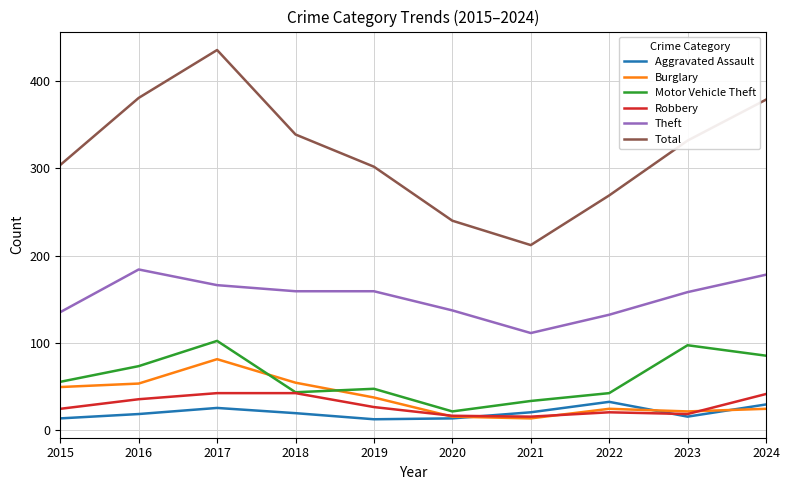

List the series in order of their peak value, lowest first.

Aggravated Assault, Robbery, Burglary, Motor Vehicle Theft, Theft, Total